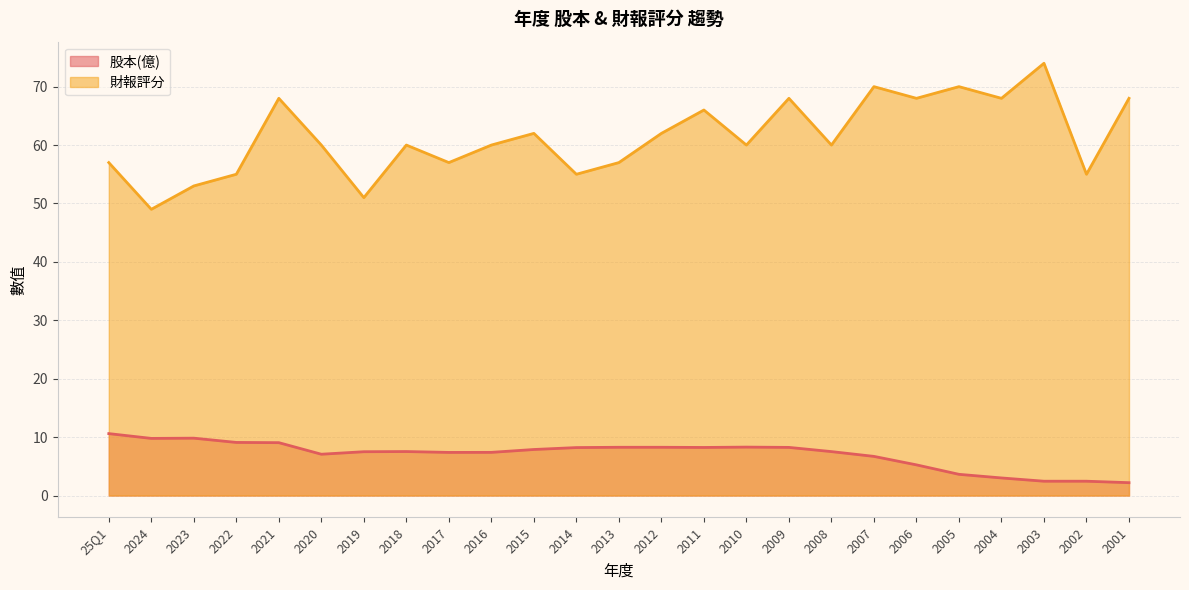

How many data points does each series have?

25